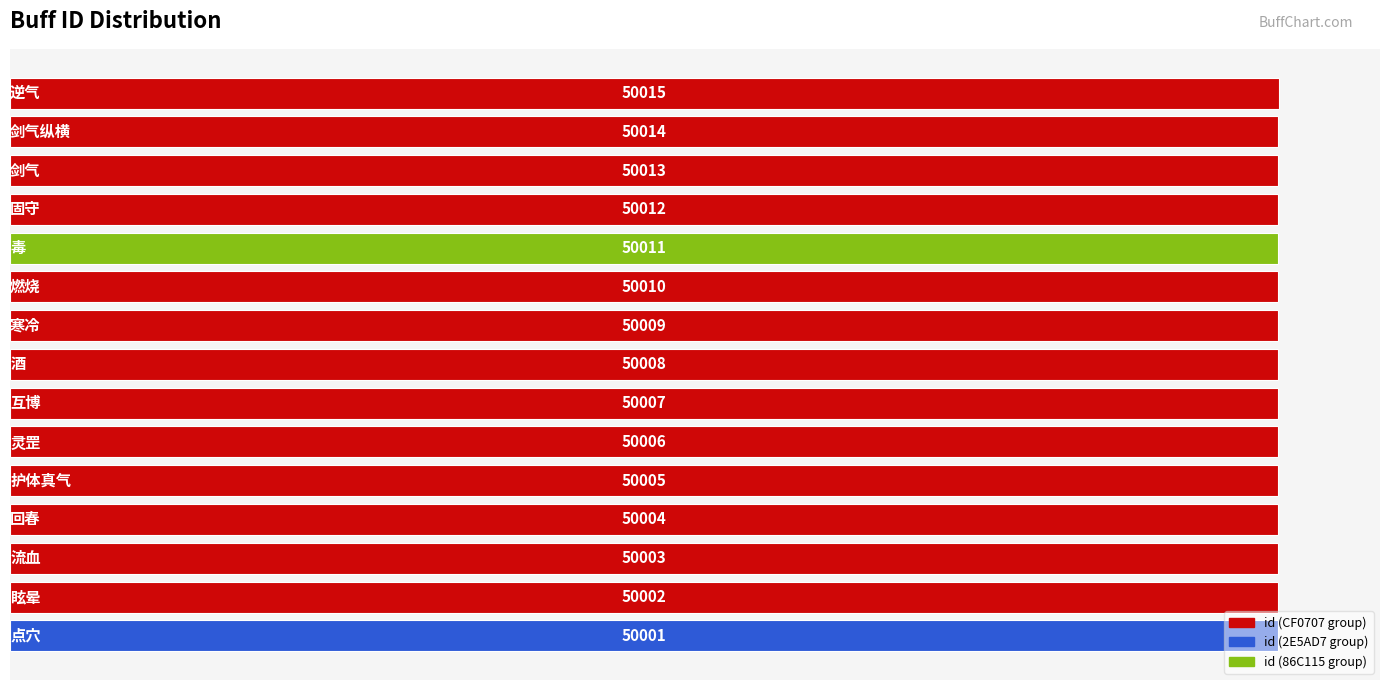

What is the maximum value shown in the chart?

50015